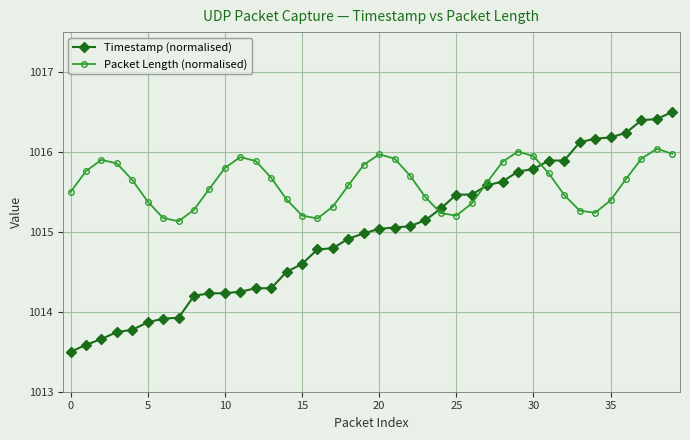

What is the minimum value shown in the chart?

1013.5